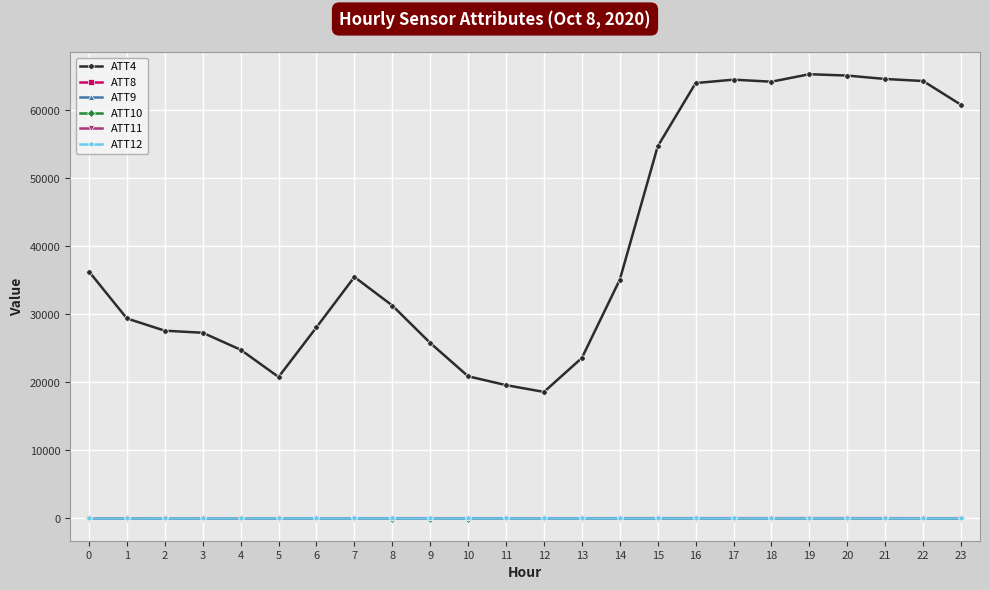

What is the total value across all series at 19?

65393.6